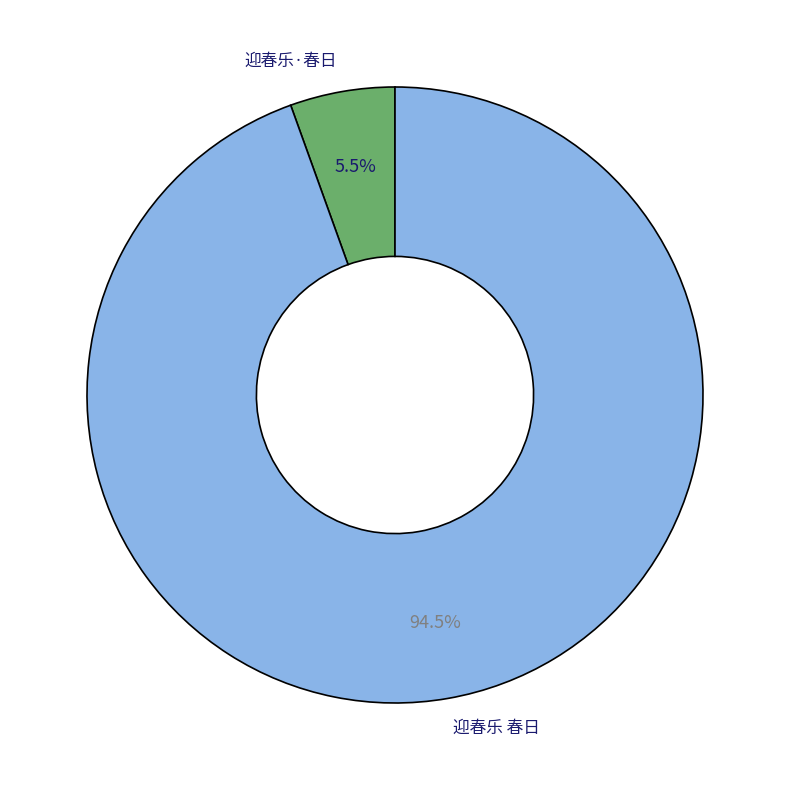

Rank the categories by value from highest to lowest.

迎春乐 春日, 迎春乐·春日